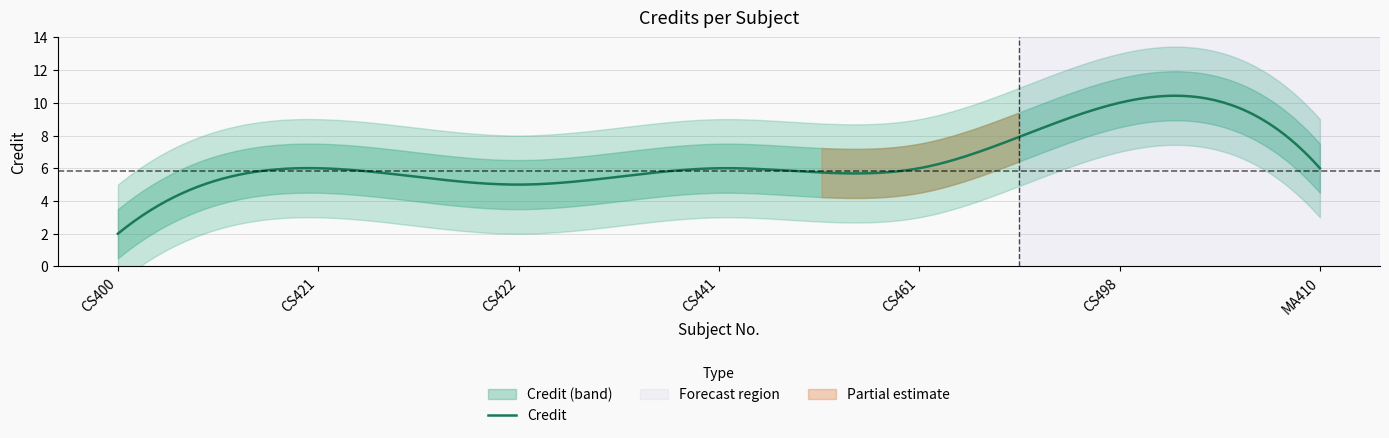

Reading left to right, extract all data points from this chart.

CS400=2	CS421=6	CS422=5	CS441=6	CS461=6	CS498=10	MA410=6